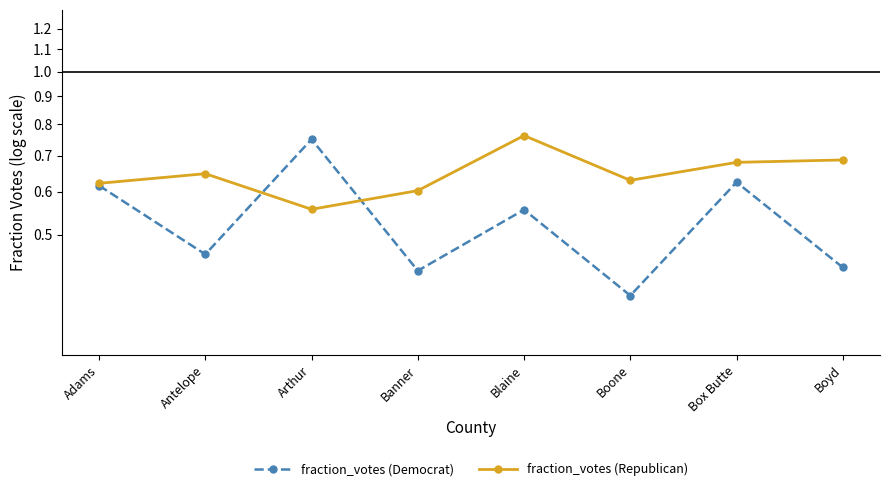

Which category has the highest value across all series?

Blaine